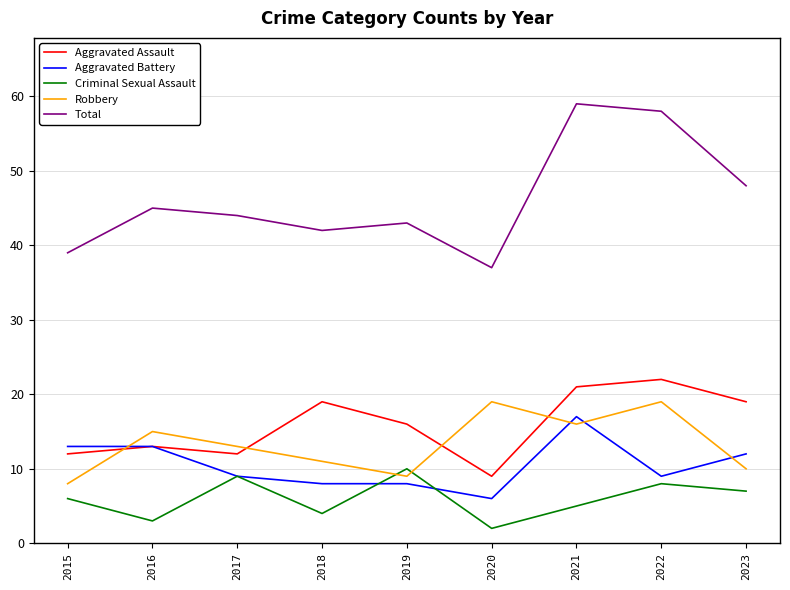

Where does the Robbery series first go above 13?

2016